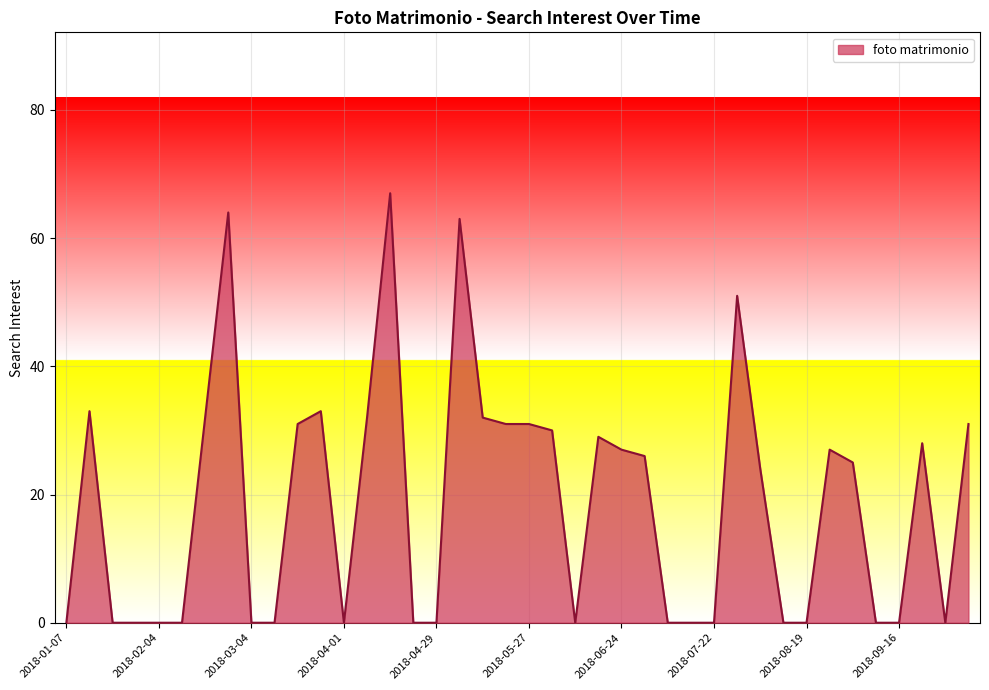

What is the difference between the second highest and second lowest values?

64